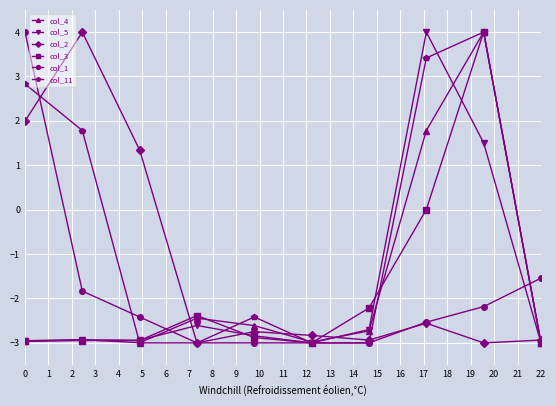

What is the smallest value displayed?

-3.0